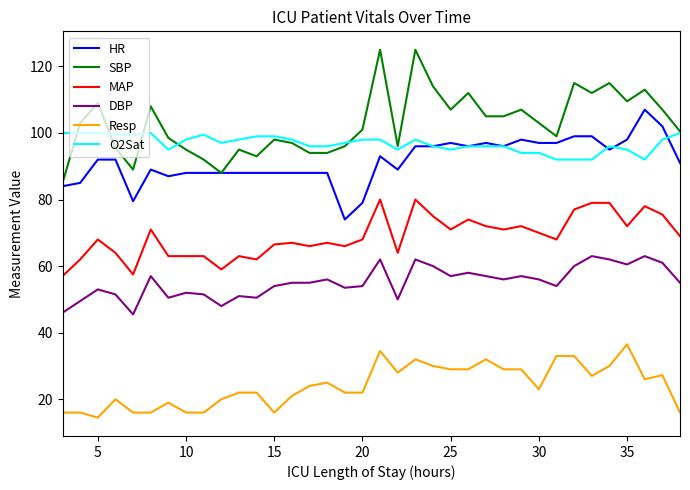

Rank the series by their maximum value, from highest to lowest.

SBP, HR, O2Sat, MAP, DBP, Resp